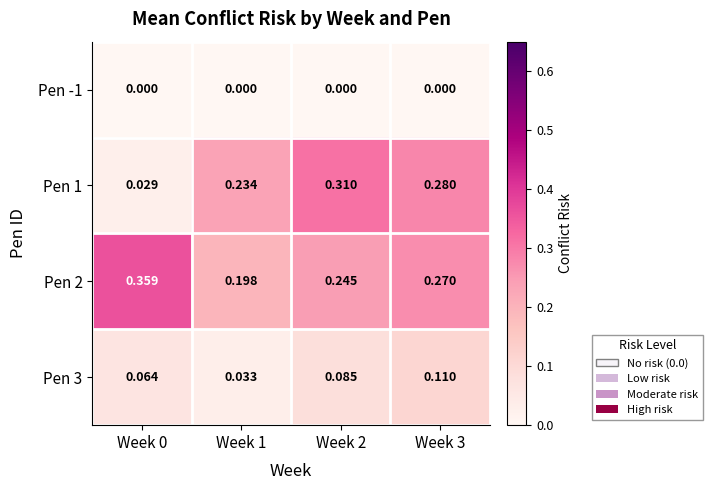

Rank the series by their average value, from lowest to highest.

Pen -1, Pen 3, Pen 1, Pen 2